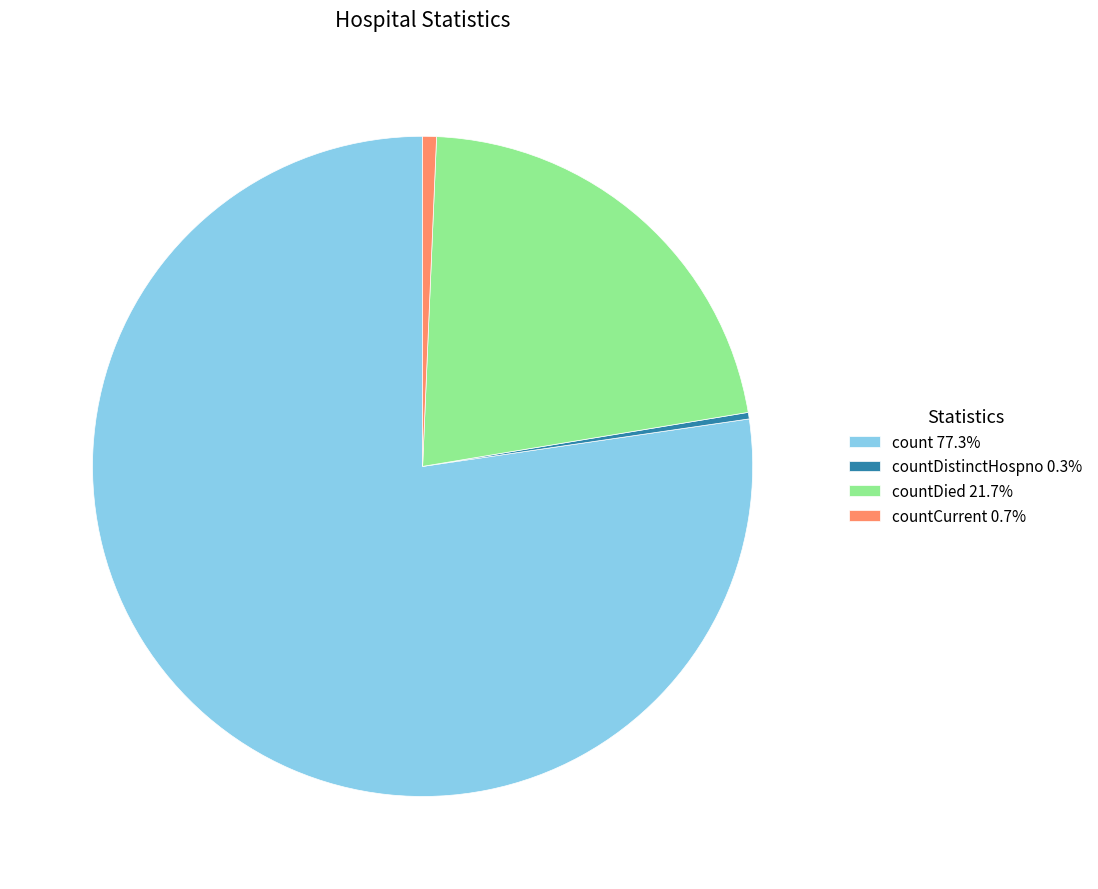

How many segments does this pie chart have?

4